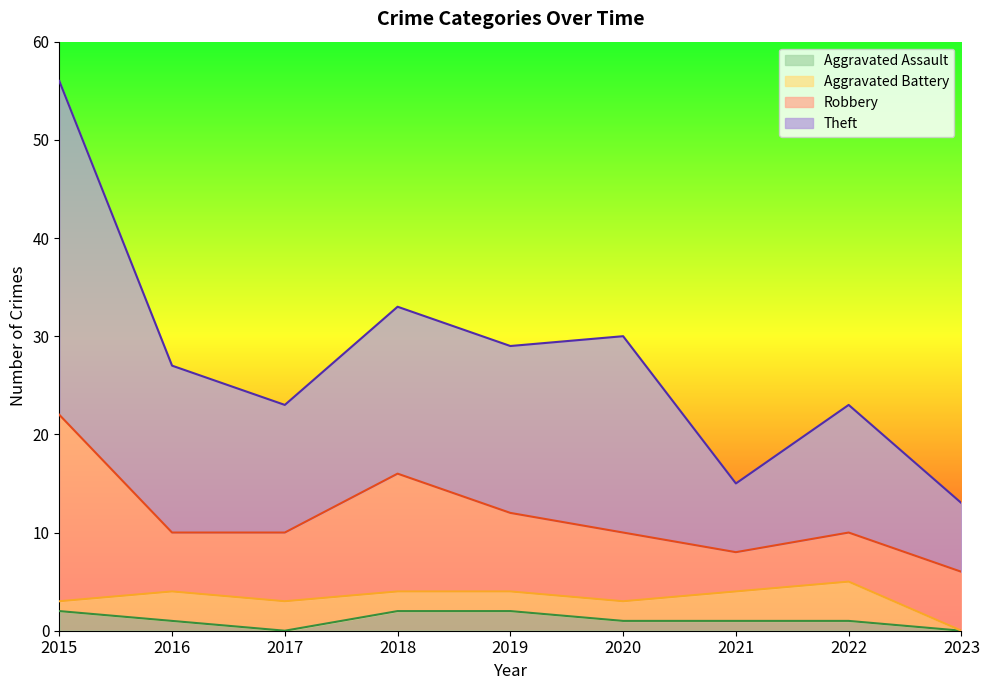

How many interior local peaks does the Total series have?

3